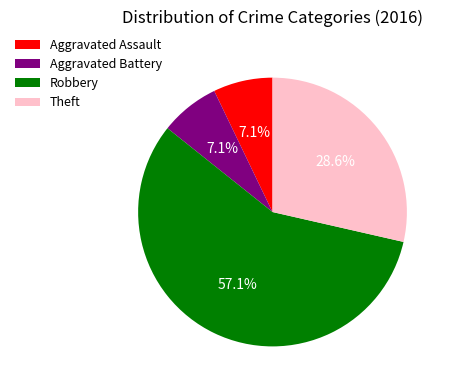

What is the ratio of the value at Aggravated Assault to the value at Robbery?

0.1